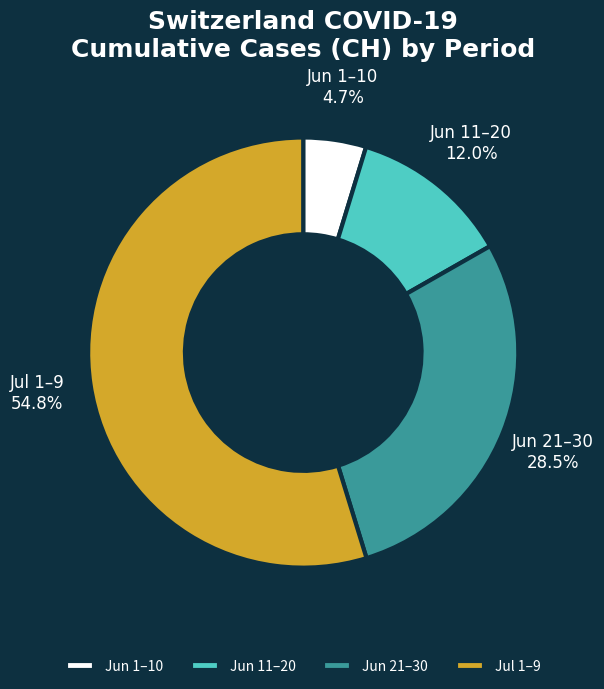

Between Jun 1–10 and Jun 21–30, which is larger?

Jun 21–30